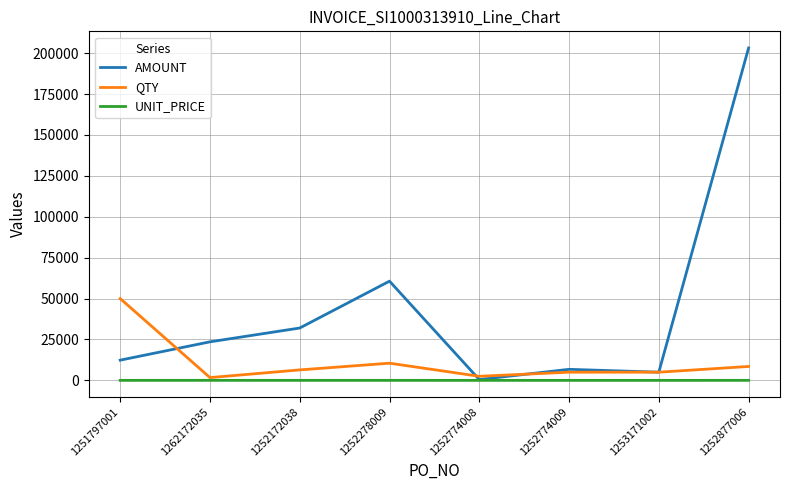

At how many categories does at least one series exceed 154610?

1